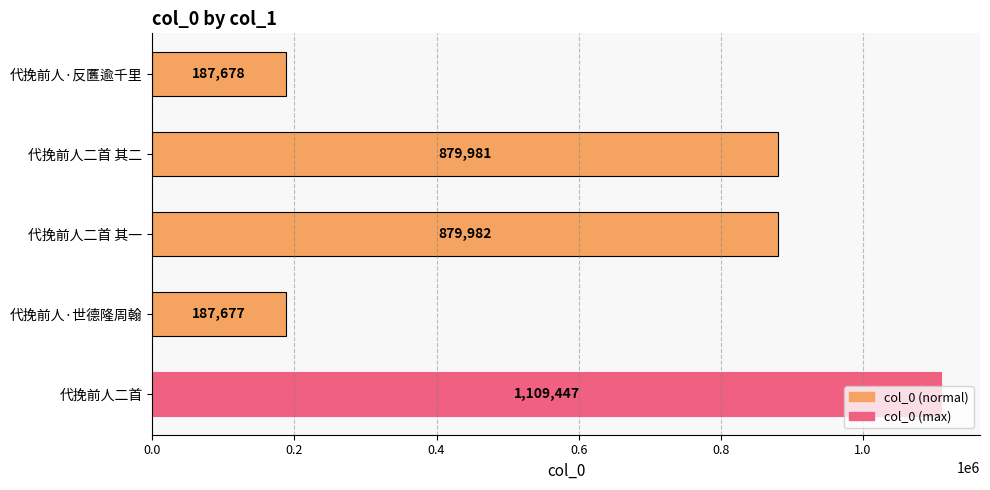

What is the smallest value displayed?

187677